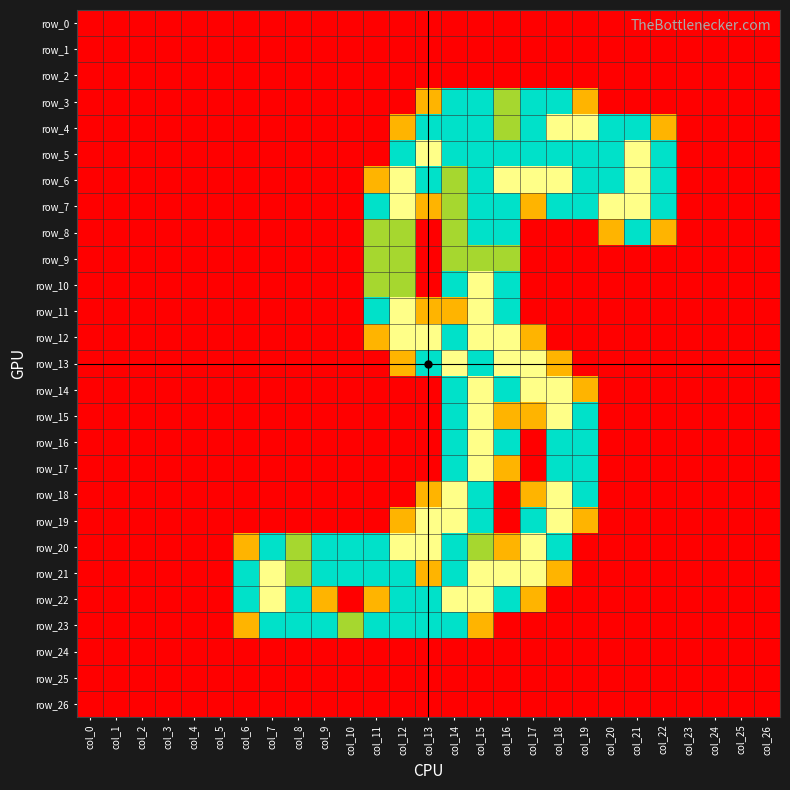

Rank the series by their maximum value, from highest to lowest.

row_4, row_5, row_6, row_7, row_10, row_11, row_12, row_13, row_14, row_15, row_16, row_17, row_18, row_19, row_20, row_21, row_22, row_3, row_8, row_23, row_9, row_0, row_1, row_2, row_24, row_25, row_26